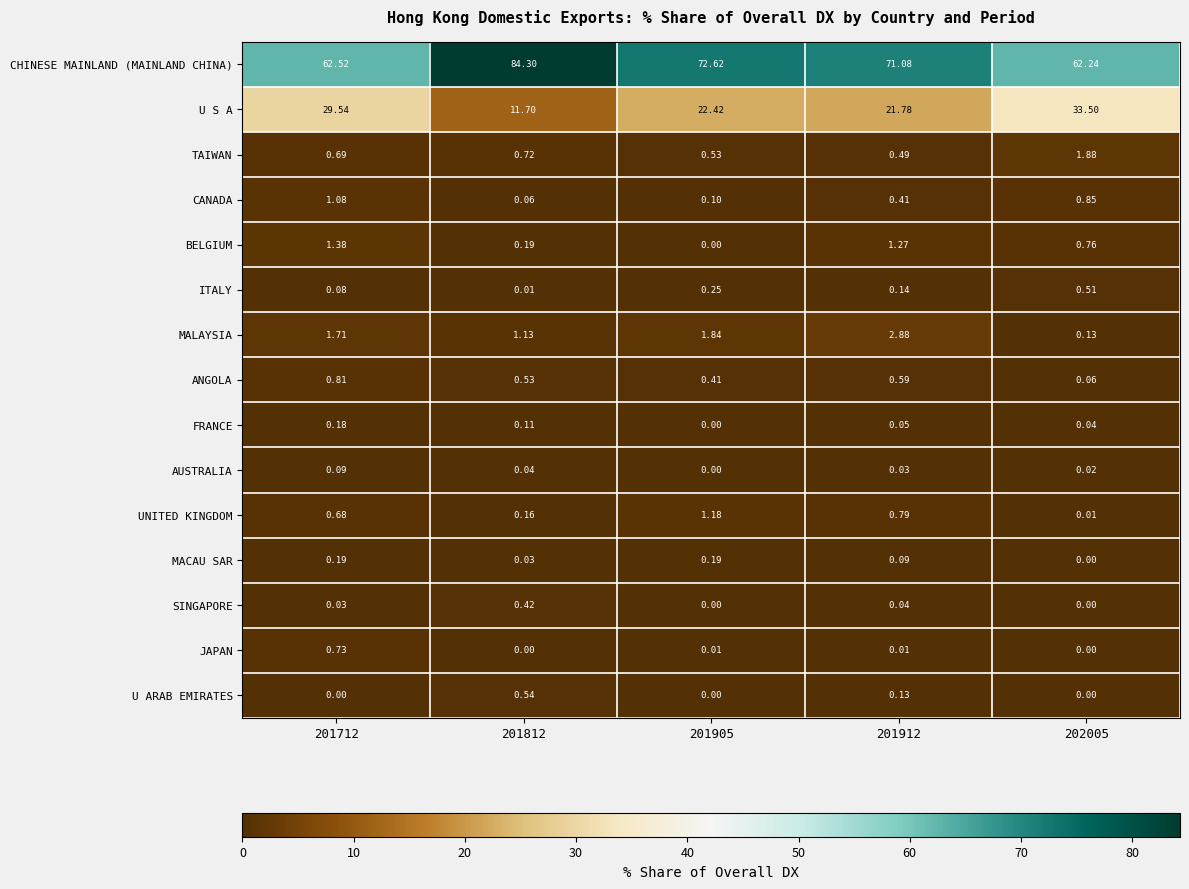

At 201812, list the series in order from smallest to largest.

JAPAN, ITALY, MACAU SAR, AUSTRALIA, CANADA, FRANCE, UNITED KINGDOM, BELGIUM, SINGAPORE, ANGOLA, U ARAB EMIRATES, TAIWAN, MALAYSIA, U S A, CHINESE MAINLAND (MAINLAND CHINA)